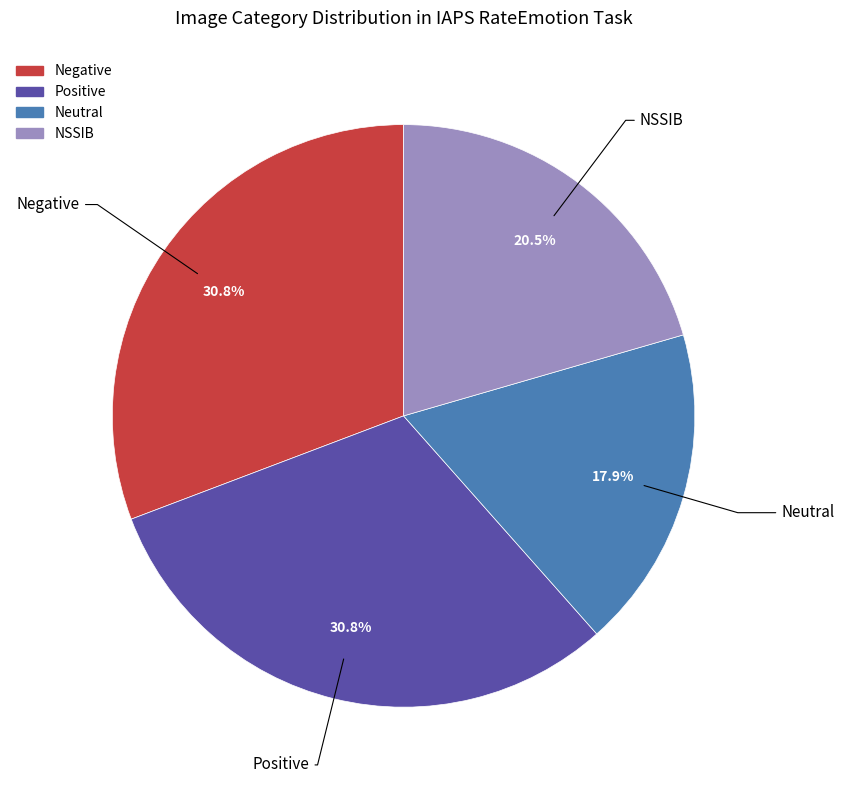

Does any single category account for the majority?

No